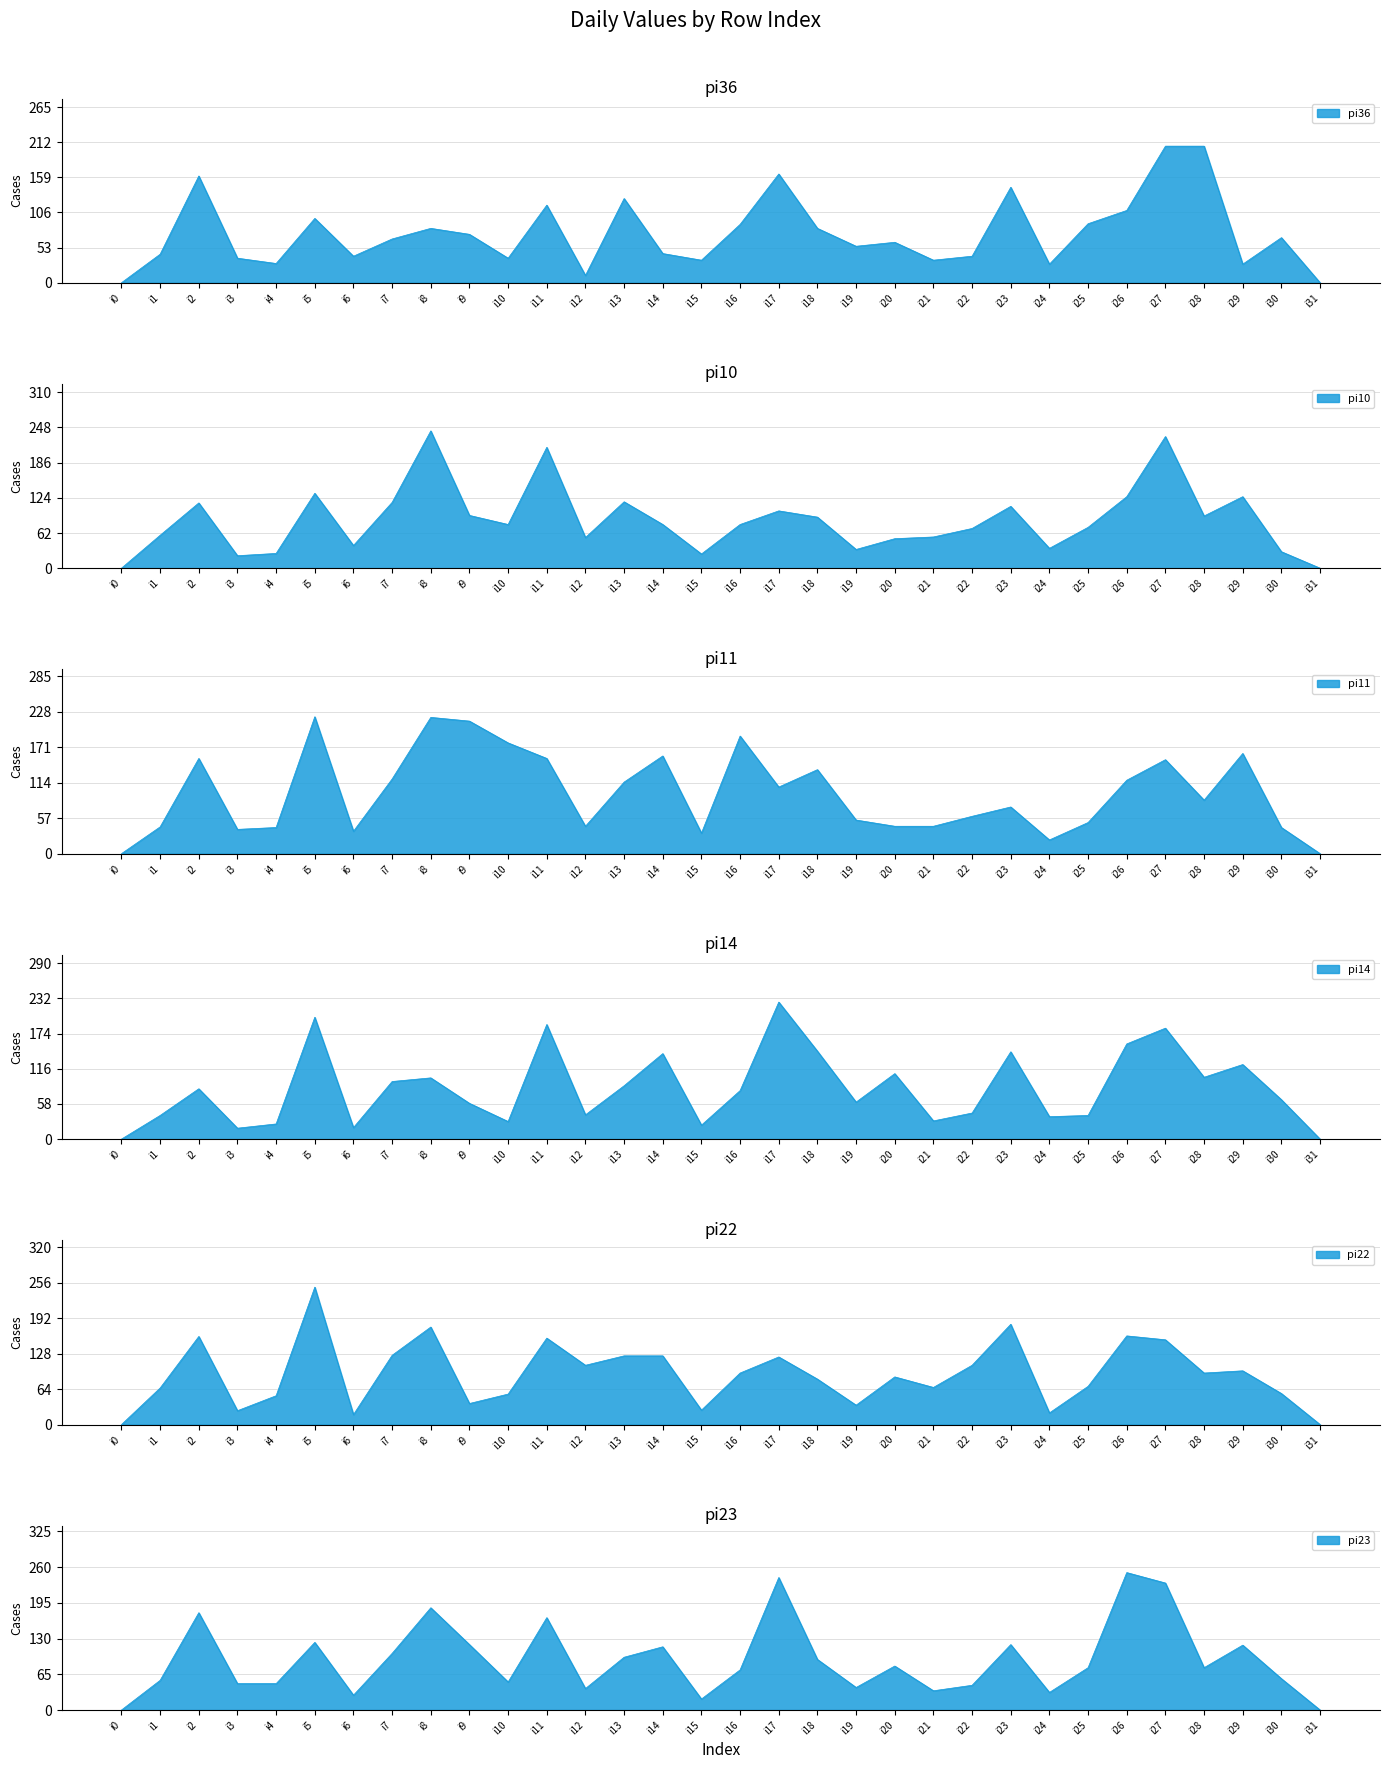

What is the average value of the pi36 series?

75